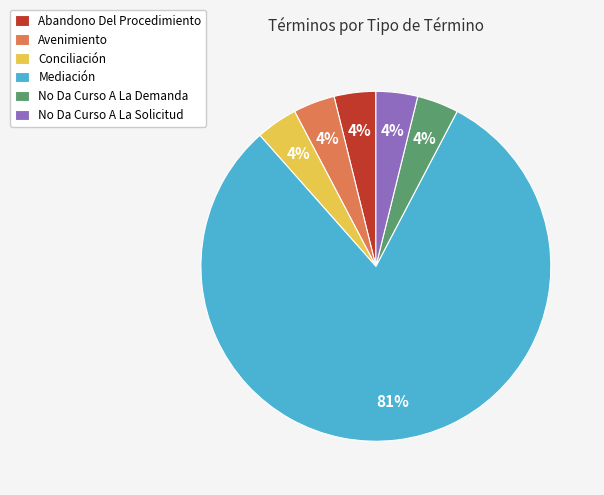

True or false: No Da Curso A La Solicitud accounts for 4% of the total.

True